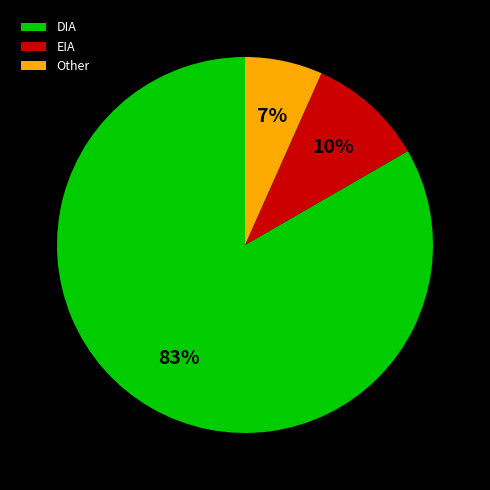

Do Other and EIA together represent more than half of the pie?

No